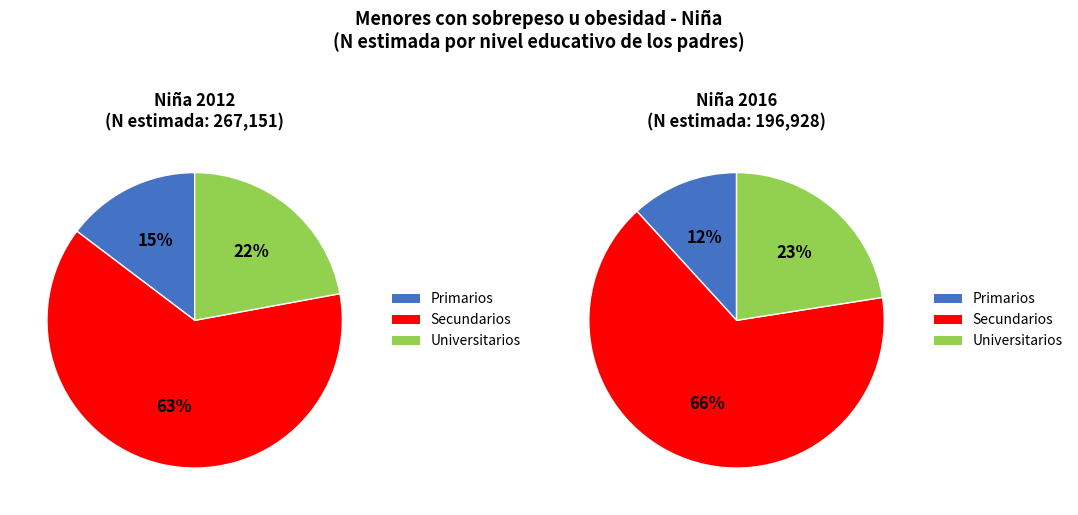

What is the ratio of the value at Primarios to the value at Universitarios?

0.7